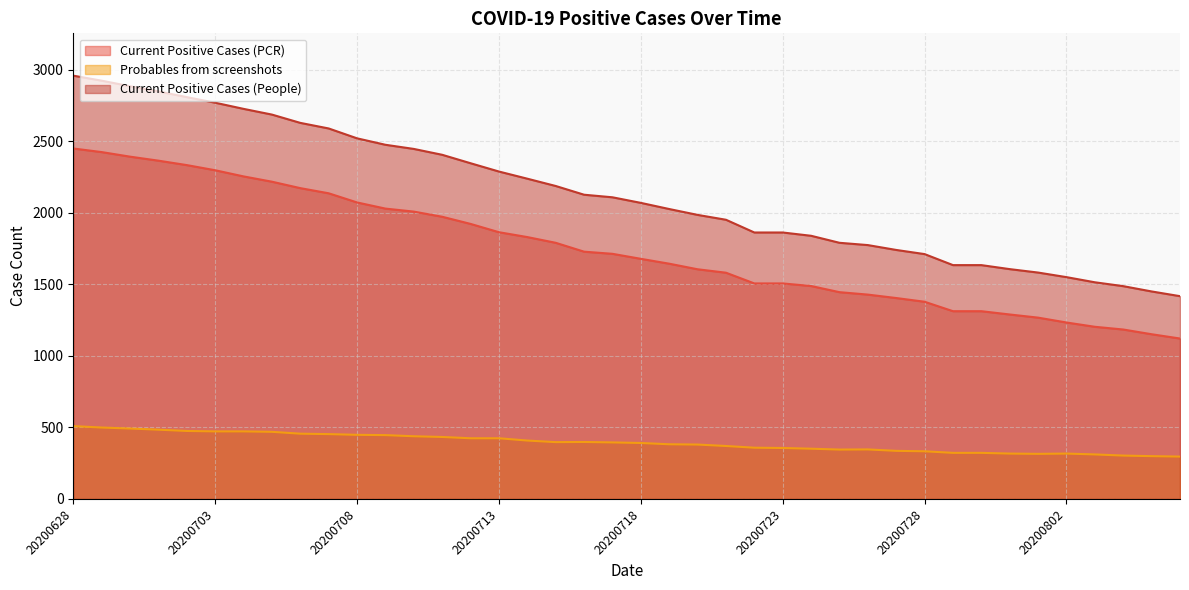

In Probables from screenshots, how many points are lower than both neighbors (excluding endpoints)?

3